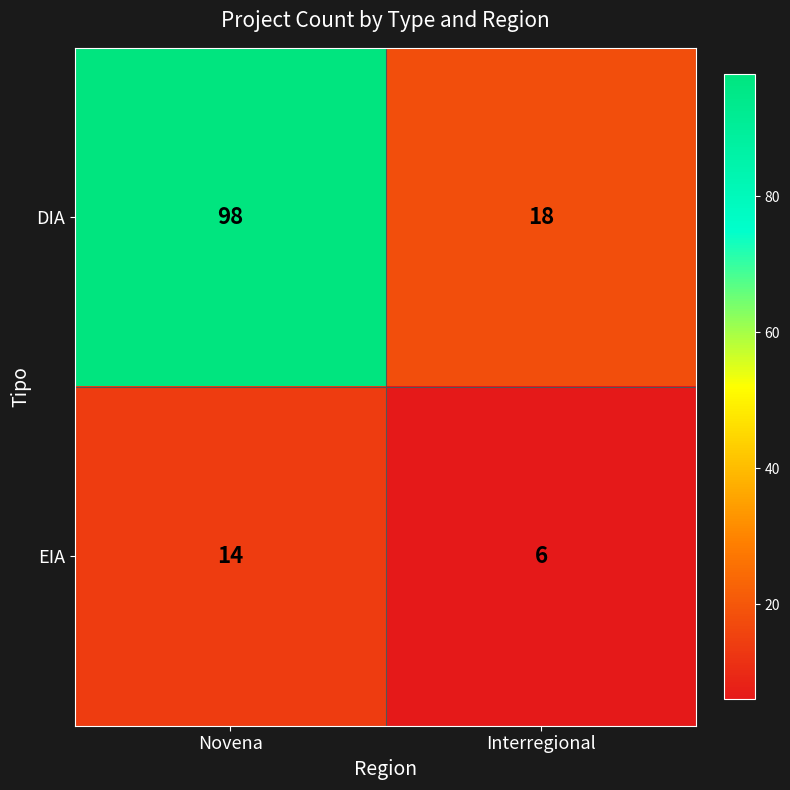

At Novena, list the series in order from smallest to largest.

EIA, DIA